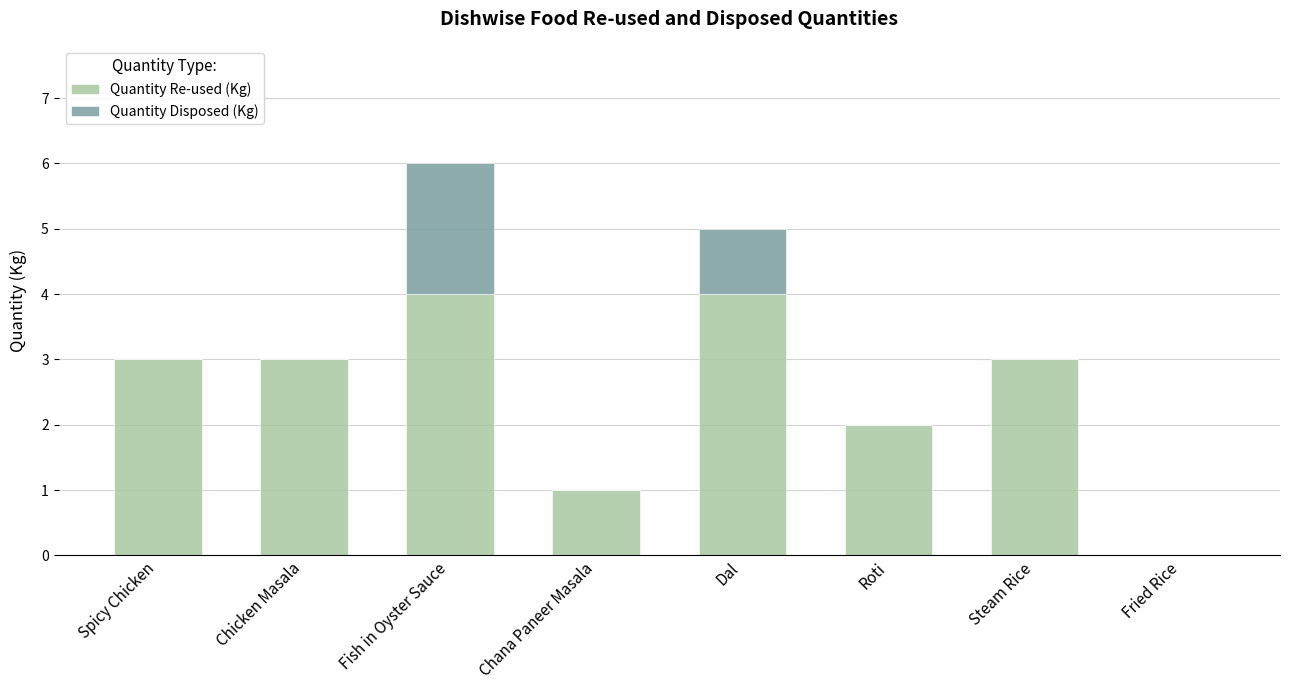

How many positive values does the Quantity Re-used (Kg) series have?

7